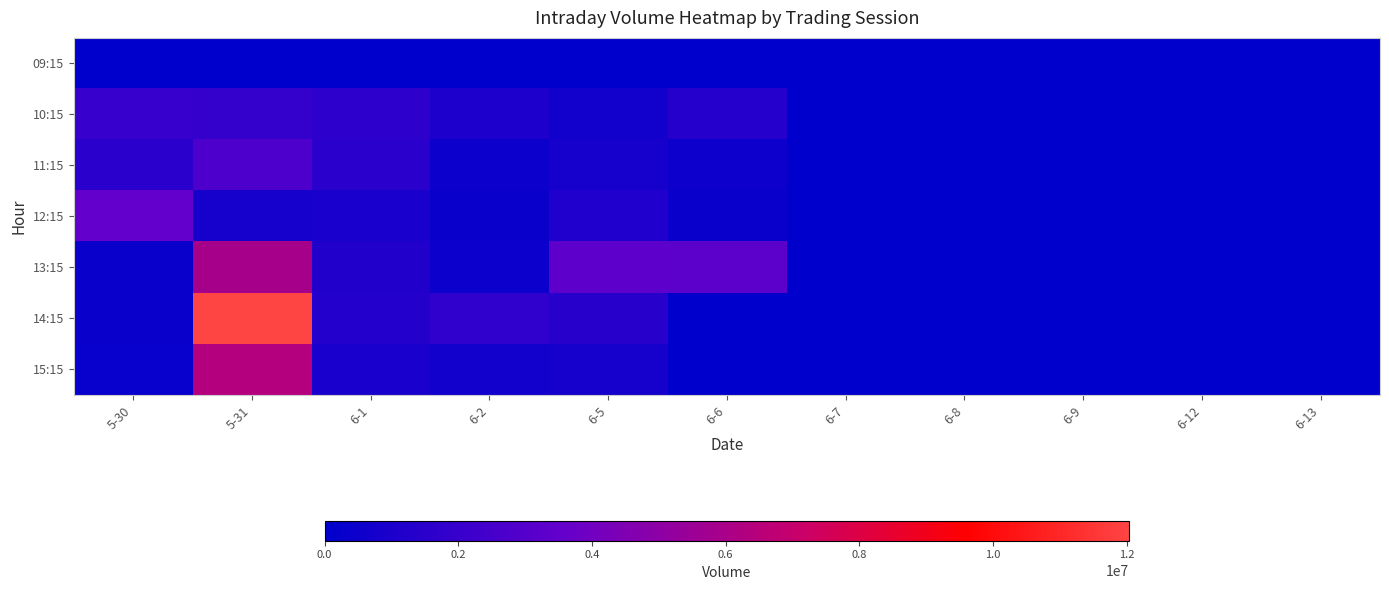

At which category is the sum across all series the highest?

5-31